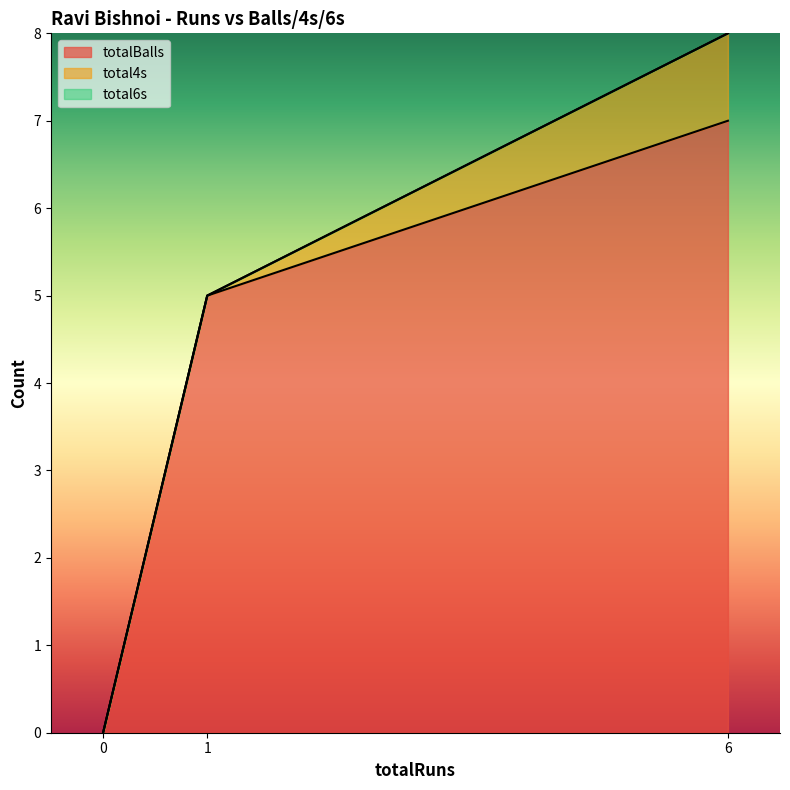

How many data points does each series have?

3